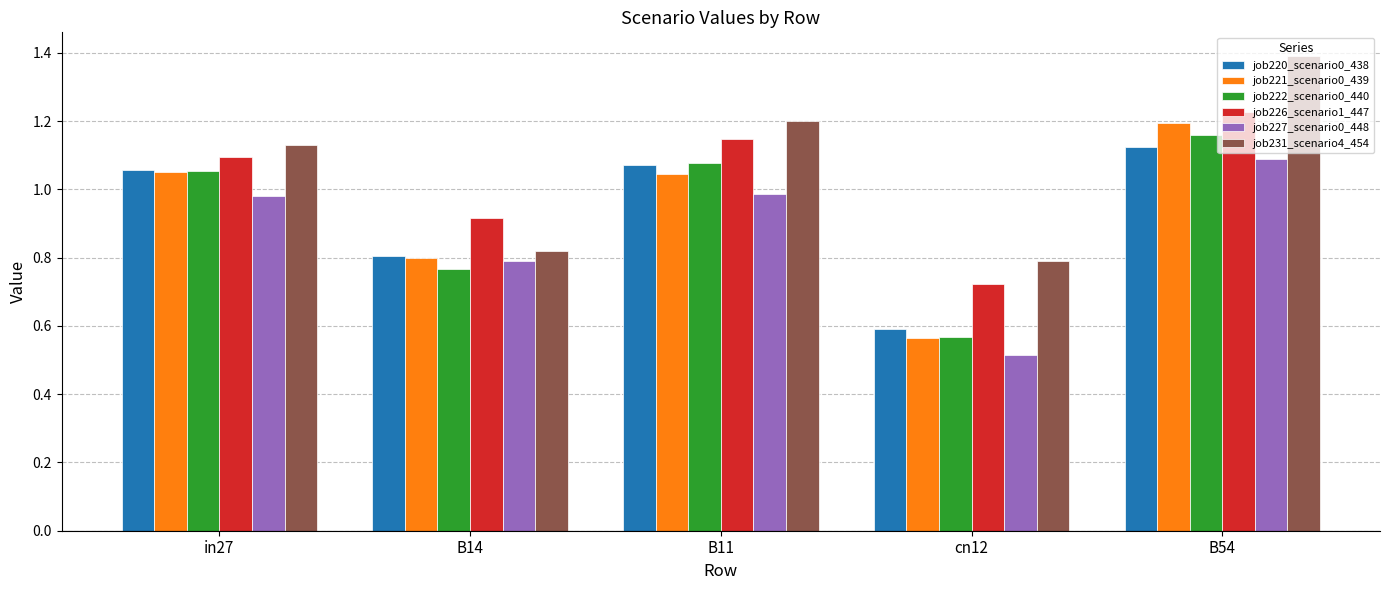

The value of job226_scenario1_447 at in27 is 1.6. True or false?

False